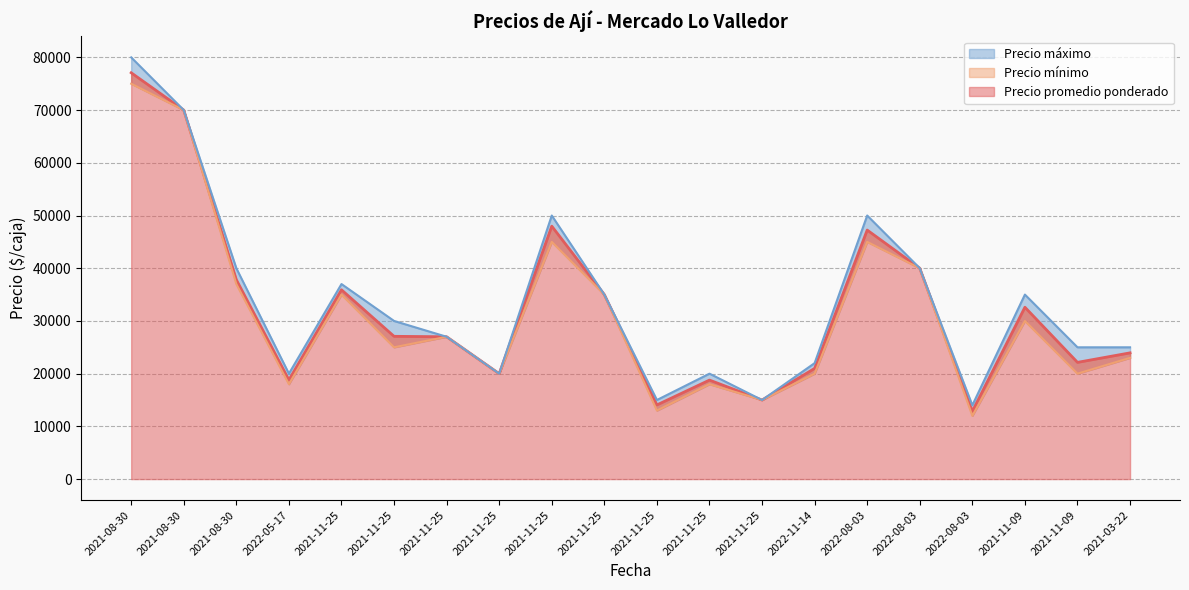

Where is the first local minimum for Precio máximo?

2022-05-17